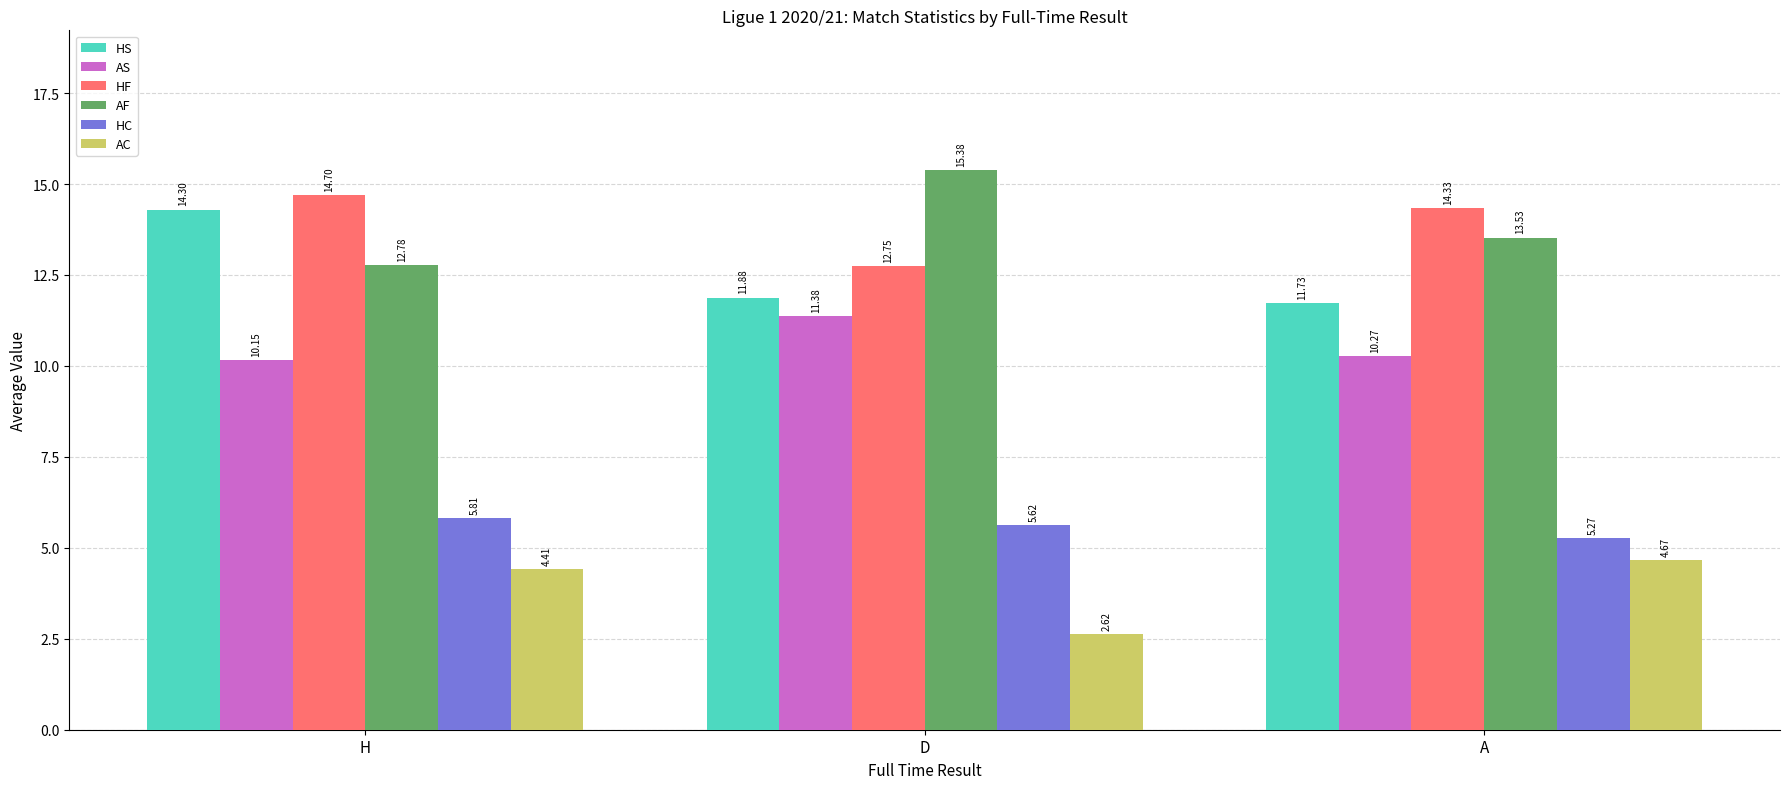

At which label does HC reach its peak?

H